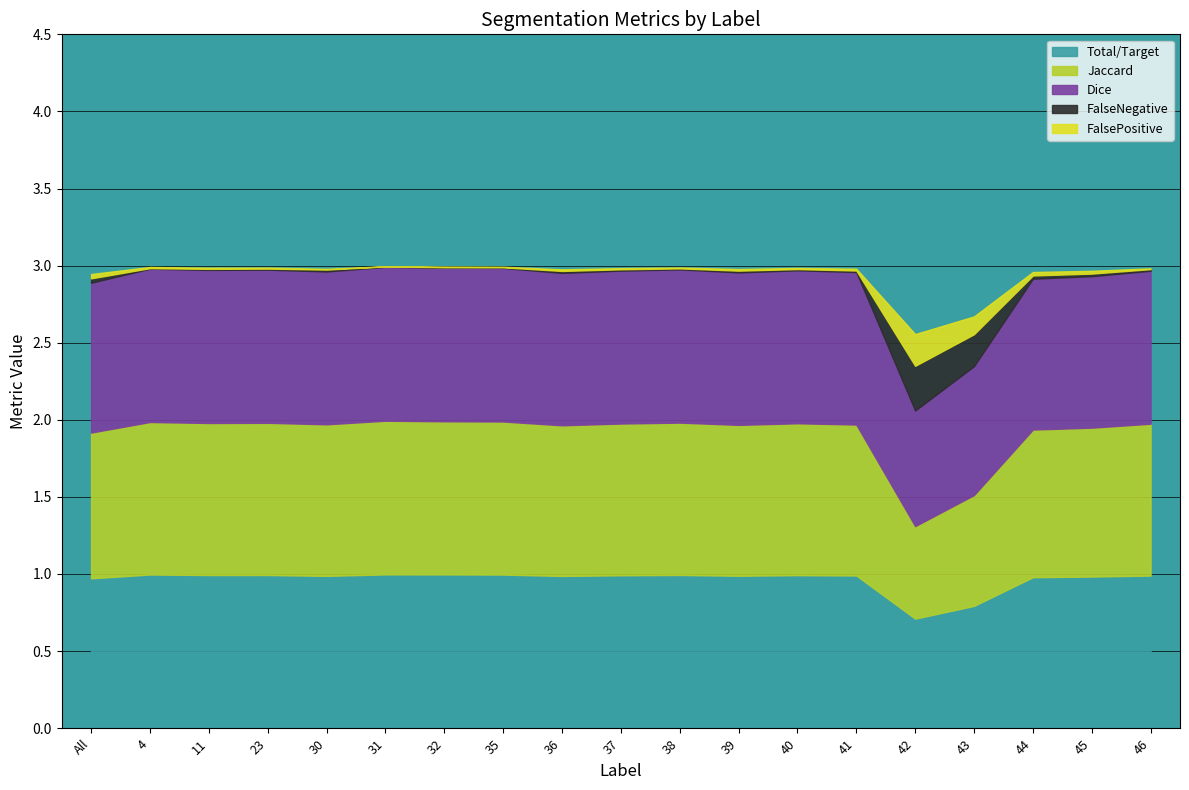

True or false: Jaccard and Total/Target cross at least once.

False